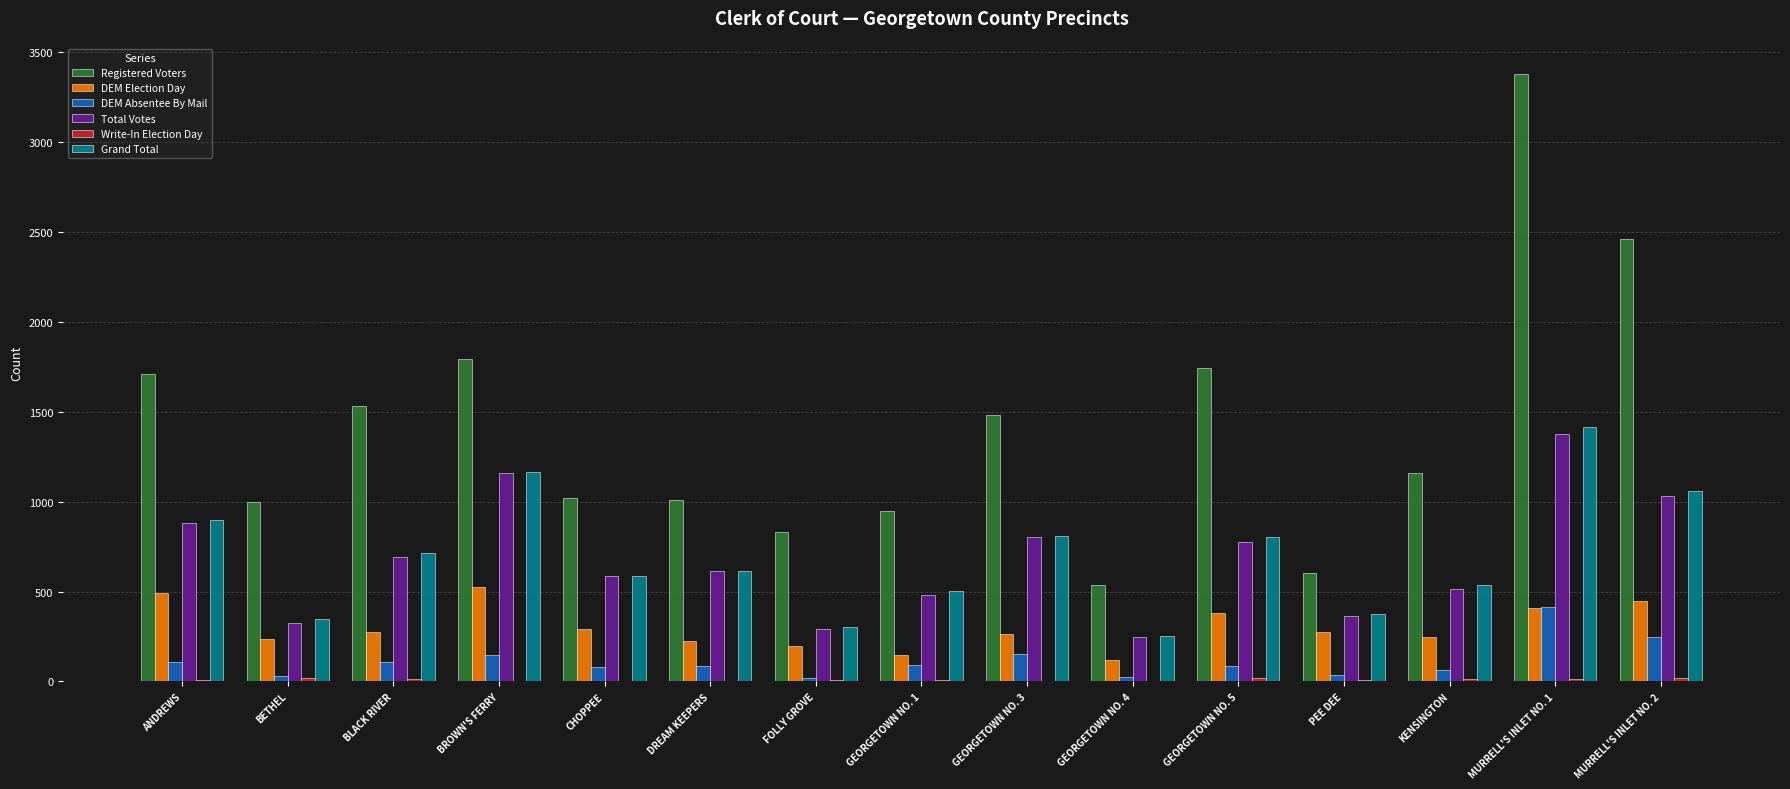

At which category does the chart reach its peak across all series?

MURRELL'S INLET NO. 1